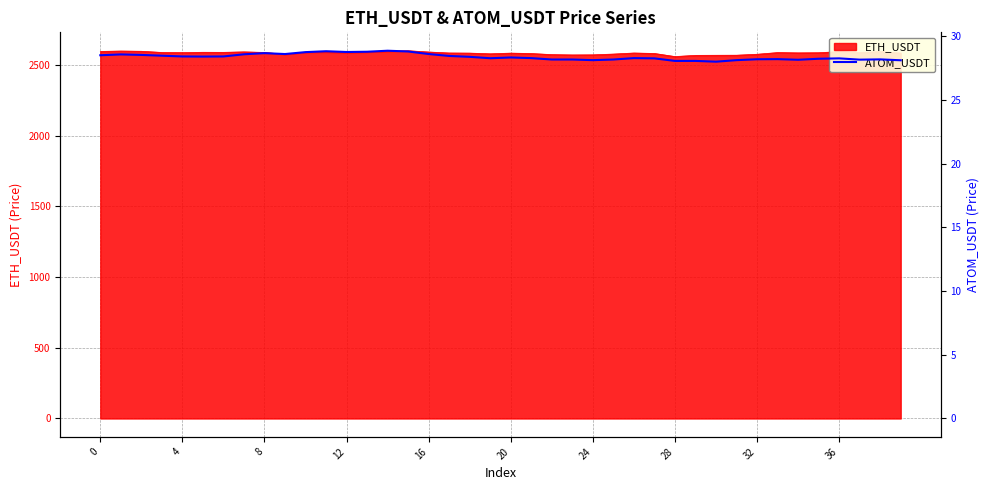

Reading left to right, extract all data points from this chart.

28.5	28.6	28.5	28.5	28.4	28.4	28.4	28.6	28.7	28.6	28.7	28.8	28.8	28.8	28.9	28.8	28.6	28.4	28.4	28.3	28.3	28.3	28.2	28.2	28.1	28.2	28.3	28.3	28.1	28.1	28.0	28.1	28.2	28.2	28.1	28.2	28.3	28.2	28.2	28.1